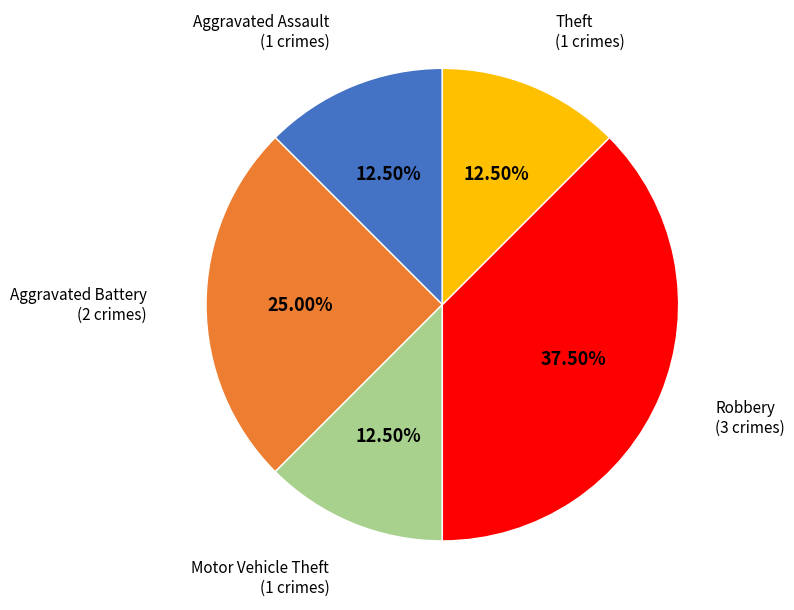

Is there a majority slice in this chart?

No